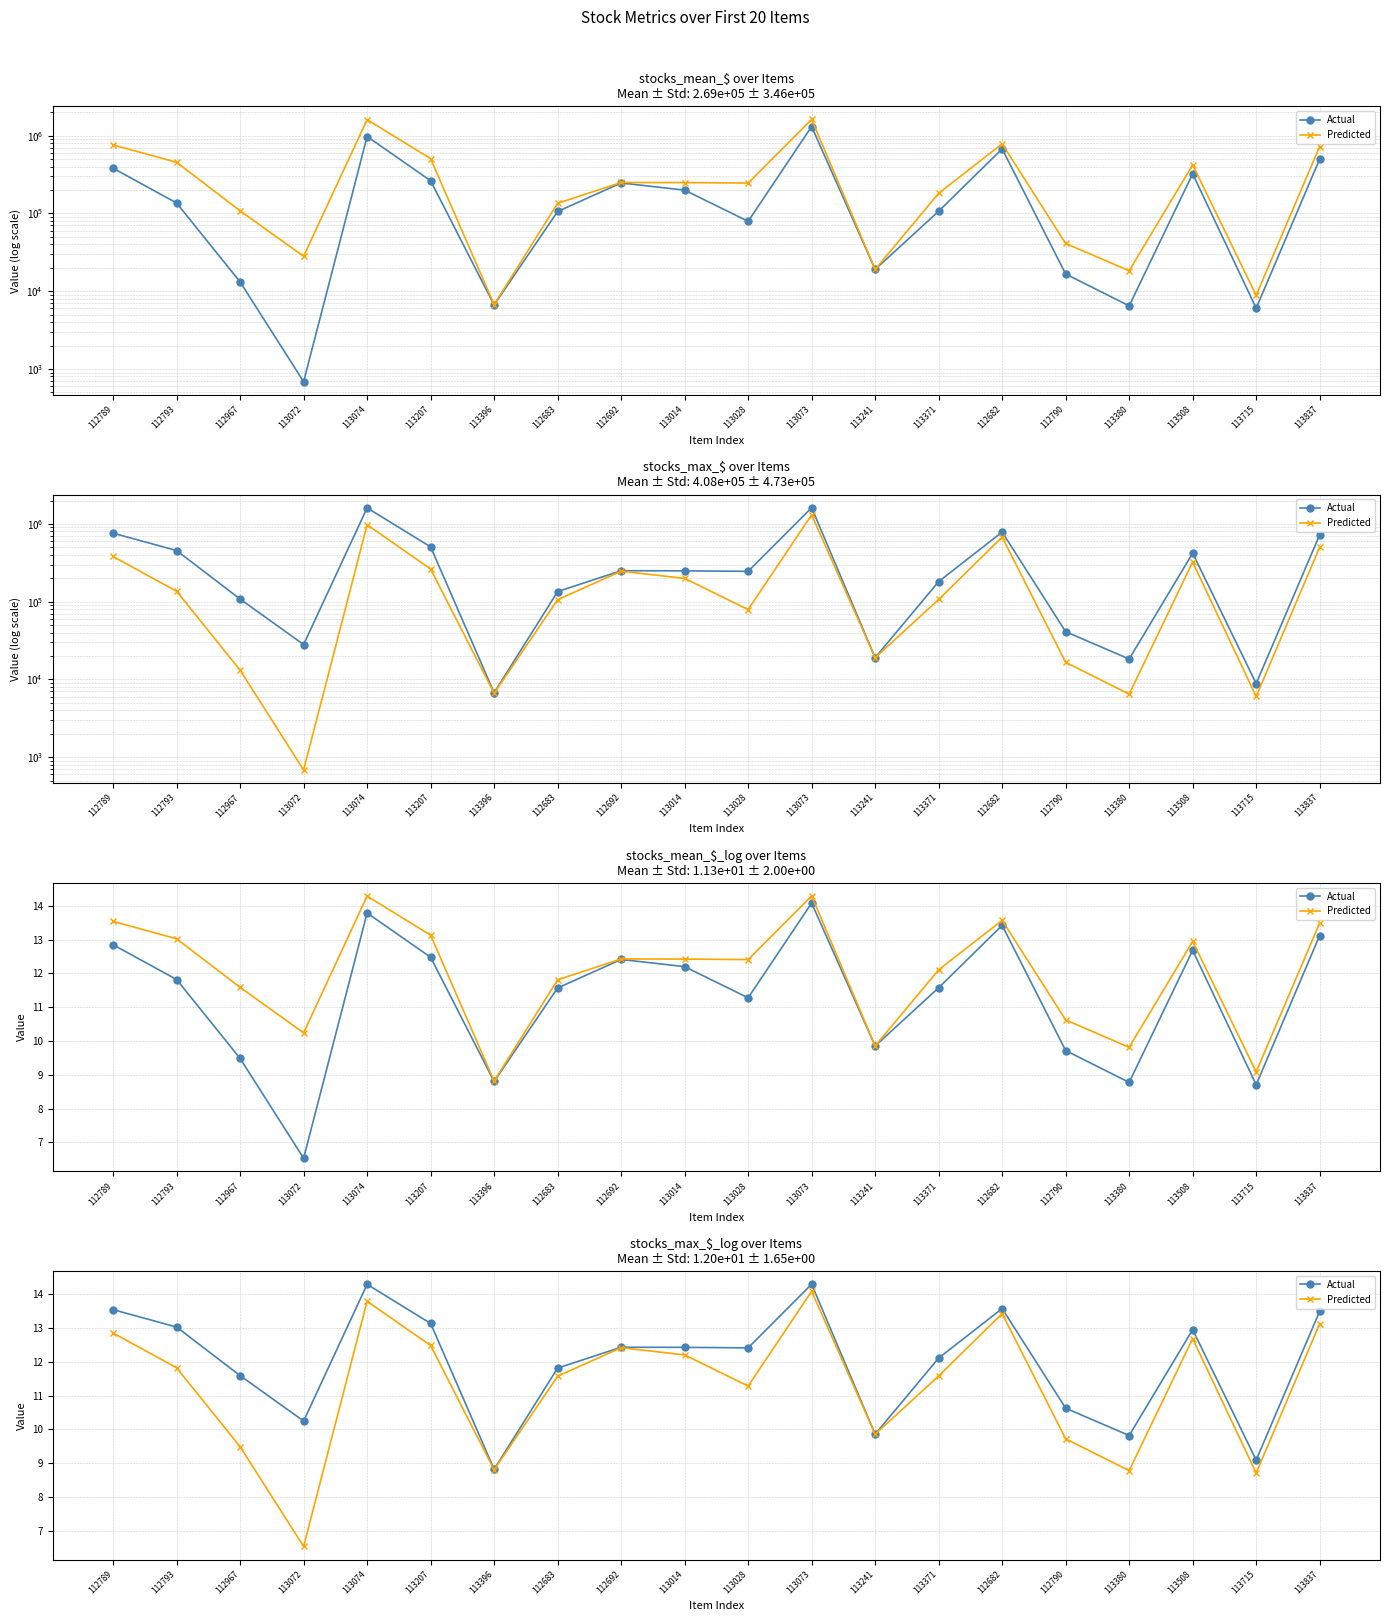

The Predicted series shows 19.3 at 113073. True or false?

False